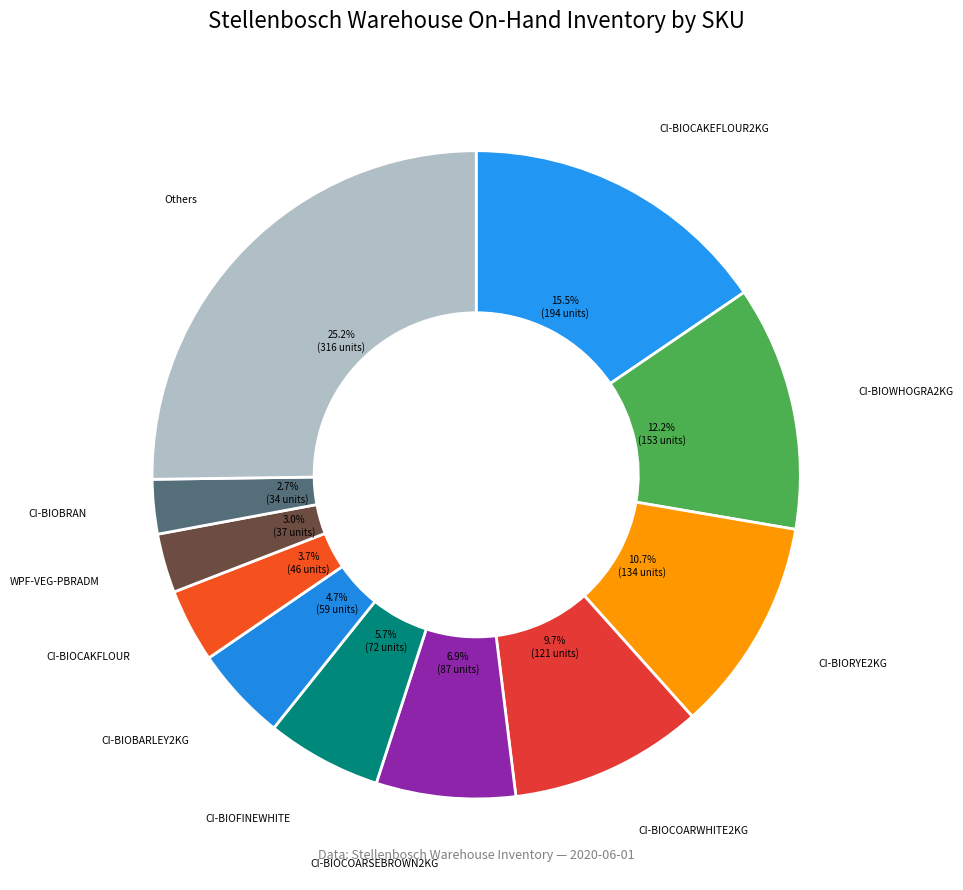

Does CI-BIOCOARWHITE2KG account for over 50% of the chart?

No